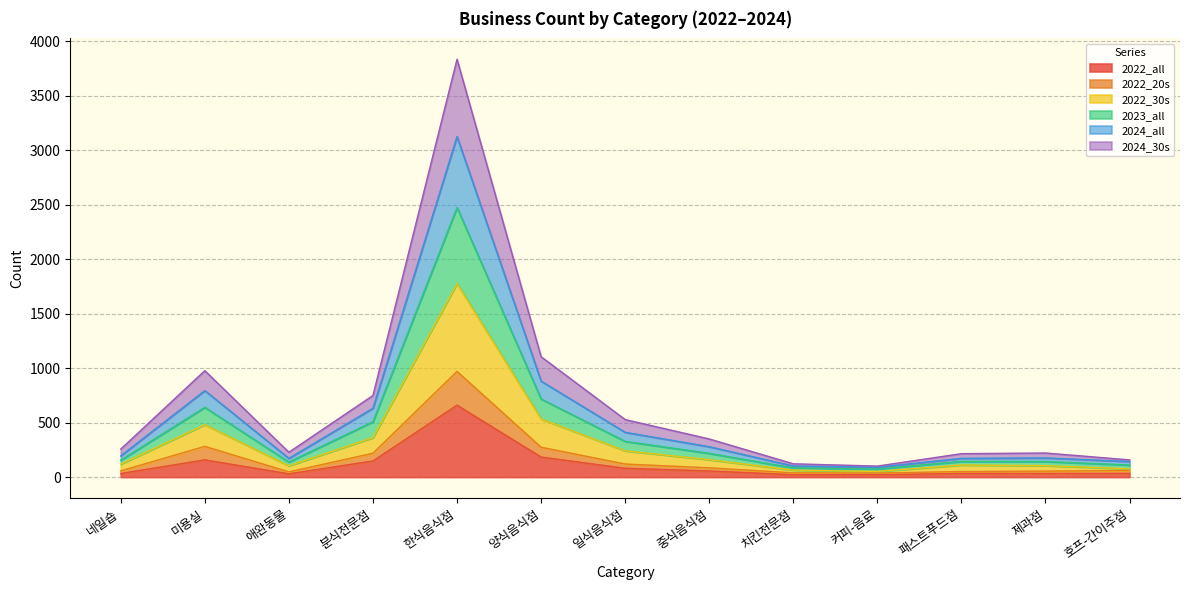

Which series has the widest spread of values?

2022_30s